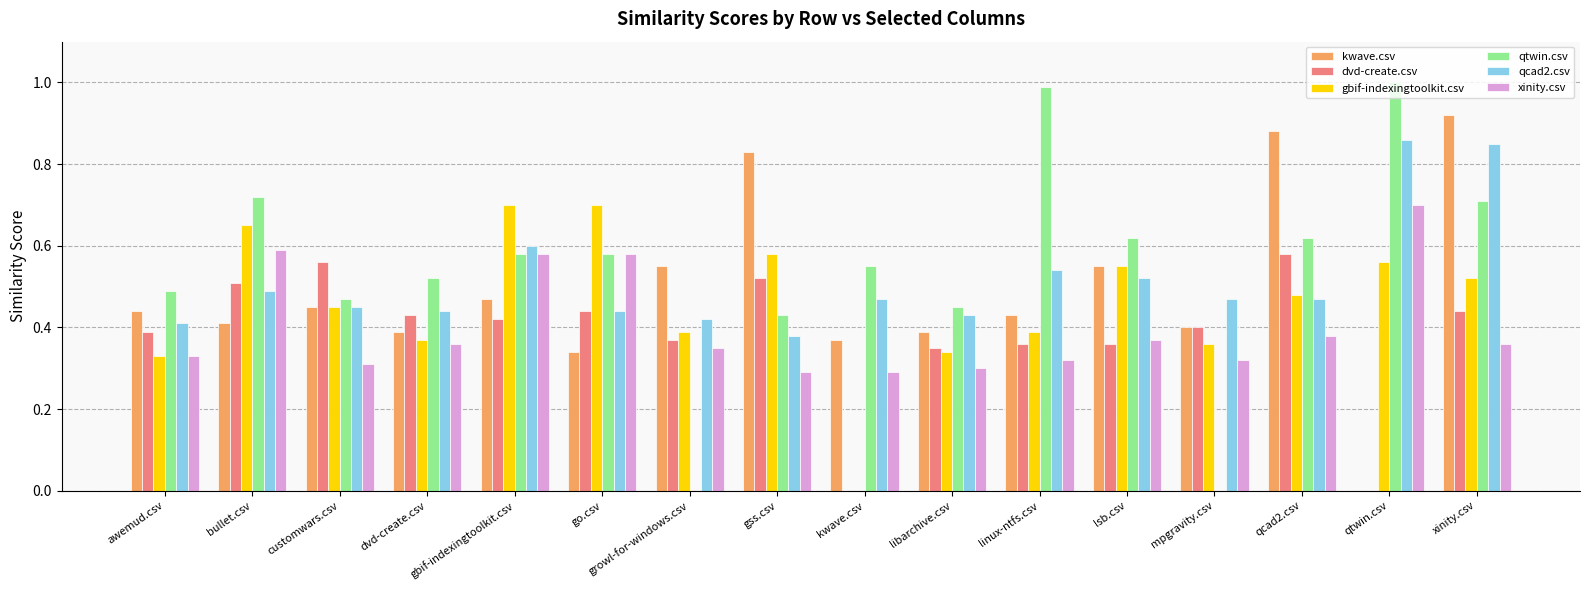

What is the maximum value shown in the chart?

1.0